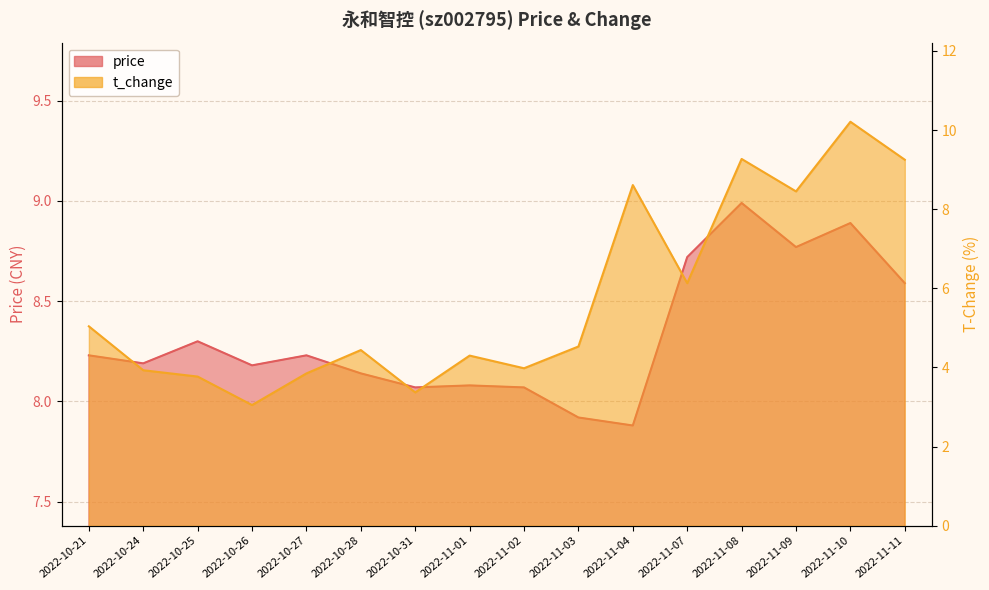

What is the label of the 12th point from the right?

2022-10-27